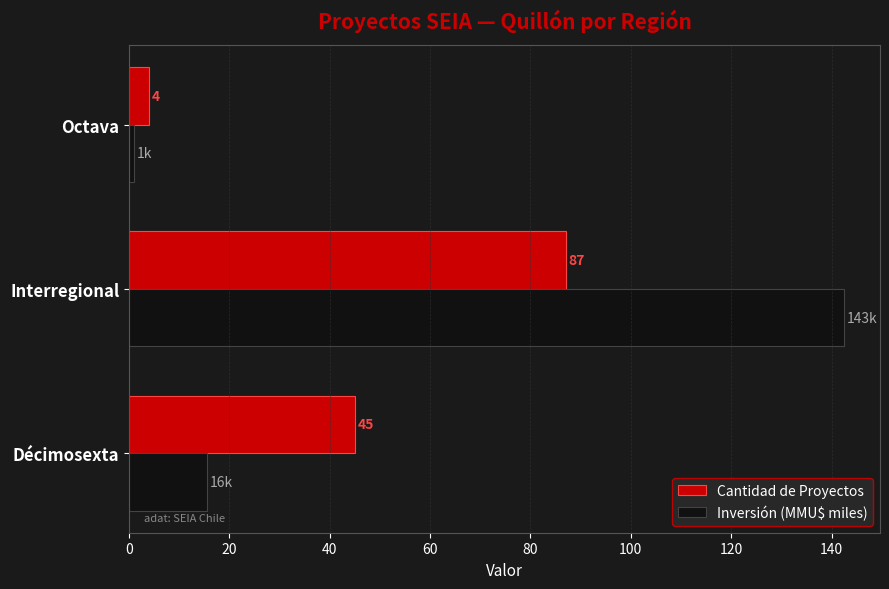

Is it true that Cantidad de Proyectos equals 45.0 at Décimosexta?

True